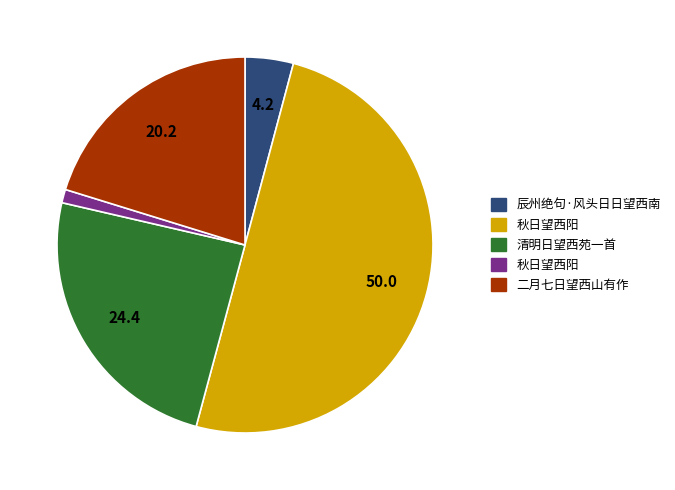

Count the number of slices in the pie.

5